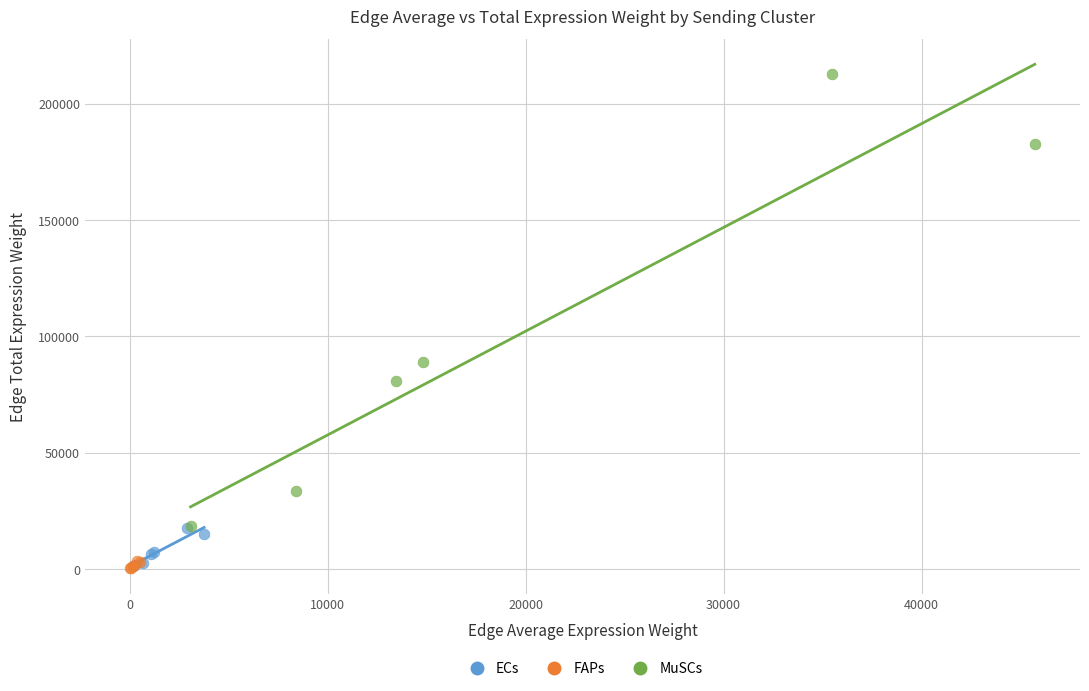

Which series reaches the maximum Y coordinate?

MuSCs